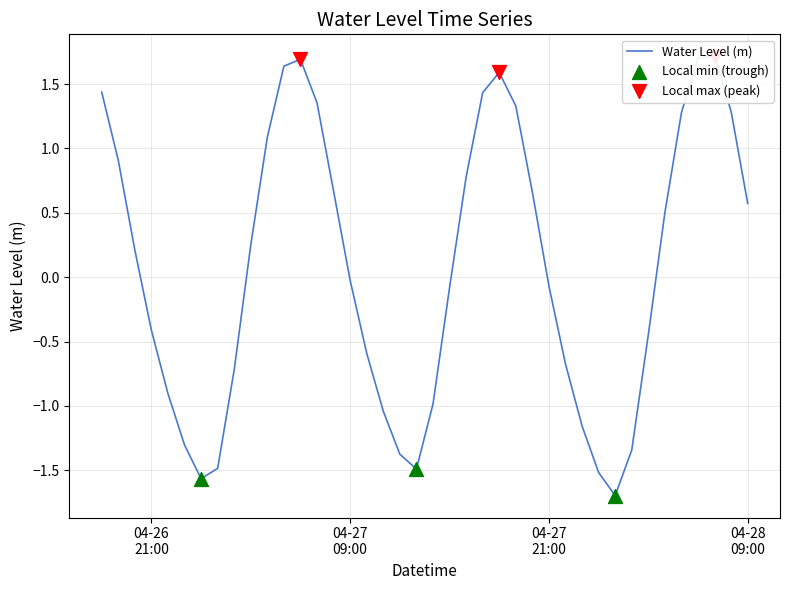

What is the change in value from 2025-04-26 21:00:00 to 2025-04-27 13:00:00?

-1.1